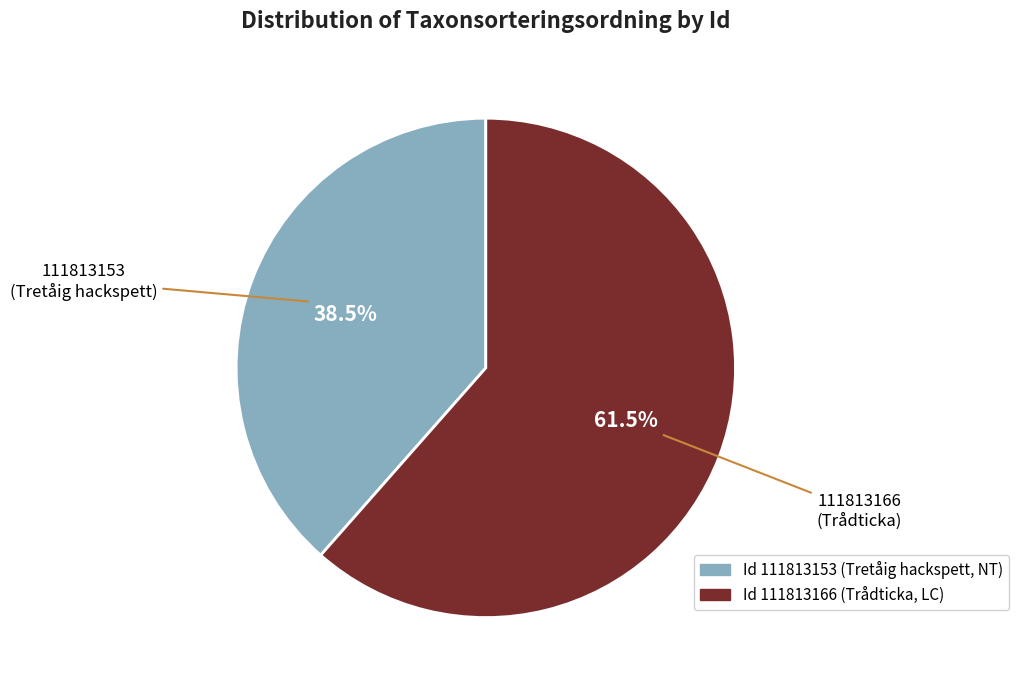

To the nearest percent, what is the average slice percentage?

50%